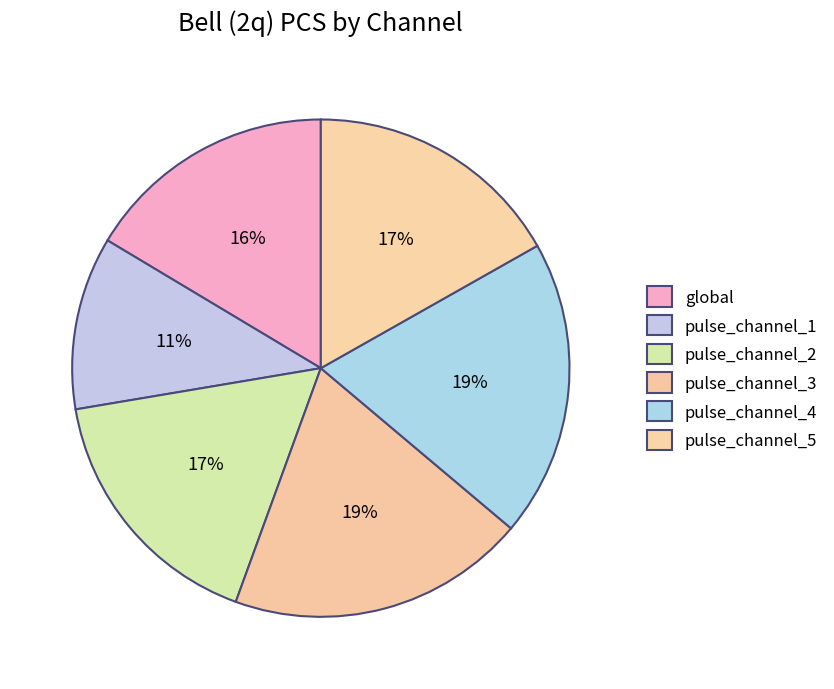

Does global account for over 50% of the chart?

No